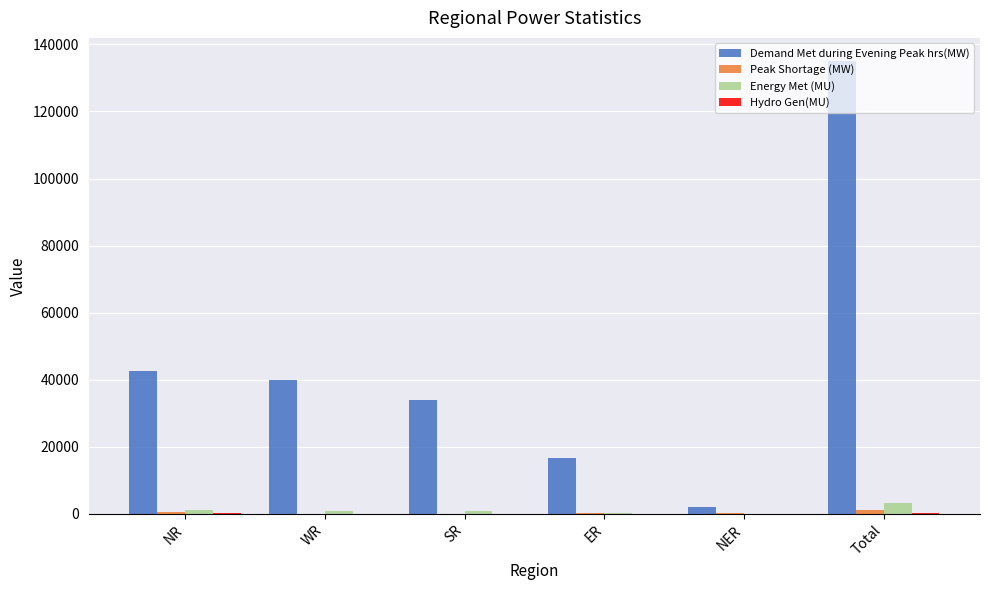

Which series has the largest total across all categories?

Demand Met during Evening Peak hrs(MW)